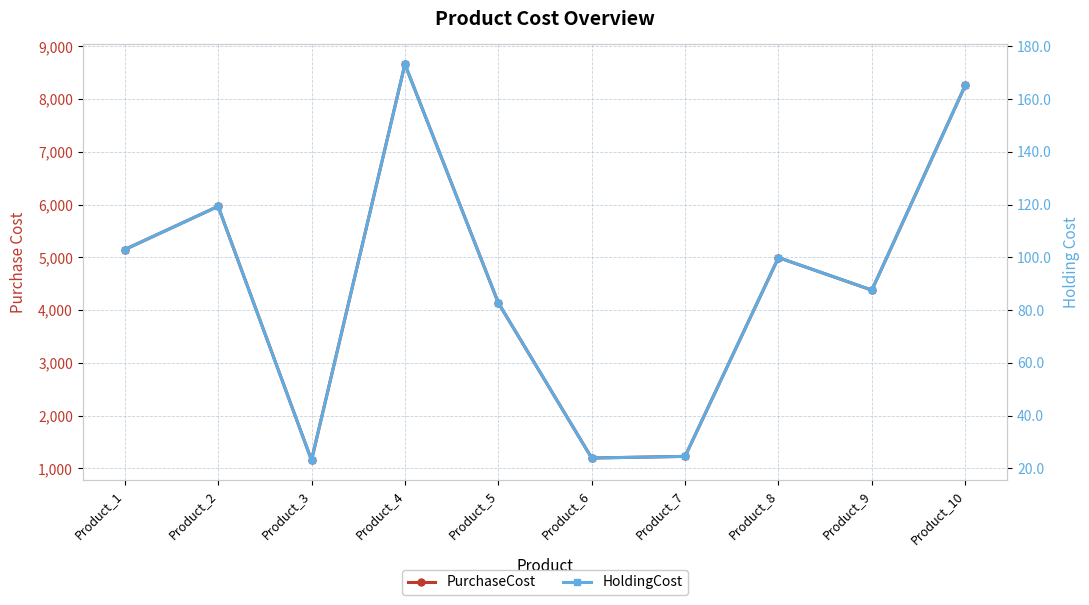

Reading left to right, list all the values displayed in this chart.

PurchaseCost: Product_1=5149.0	Product_2=5968.0	Product_3=1157.0	Product_4=8662.0	Product_5=4139.0	Product_6=1198.0	Product_7=1229.0	Product_8=4997.0	Product_9=4380.0	Product_10=8260.0
HoldingCost: Product_1=103.0	Product_2=119.4	Product_3=23.1	Product_4=173.2	Product_5=82.8	Product_6=24.0	Product_7=24.6	Product_8=99.9	Product_9=87.6	Product_10=165.2